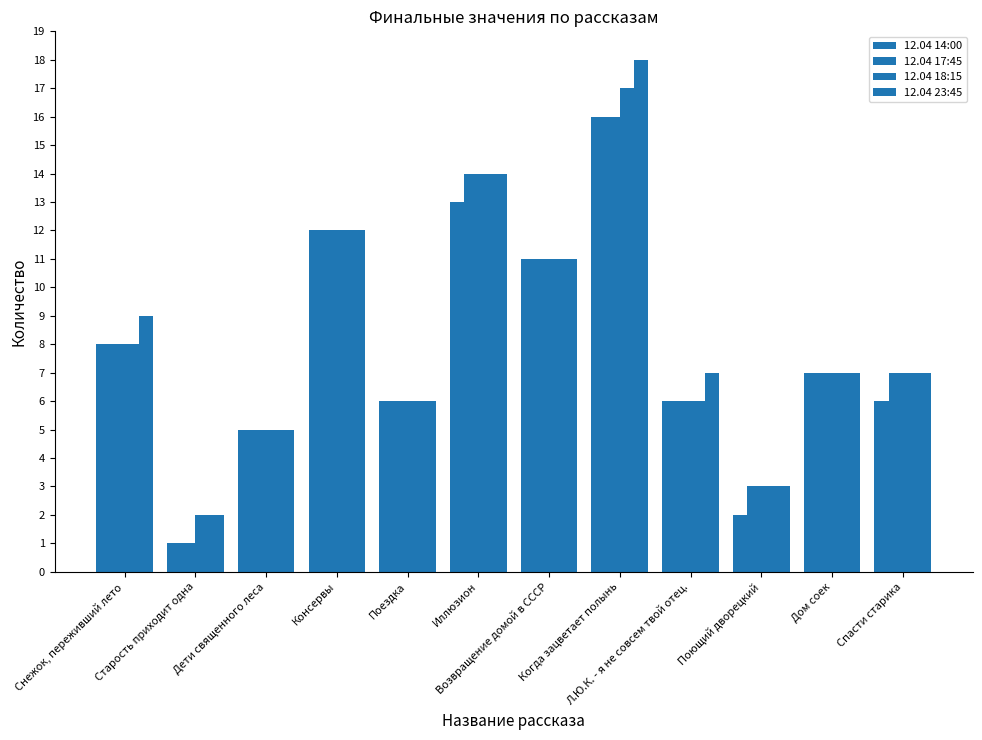

How many bars are there in total?

48